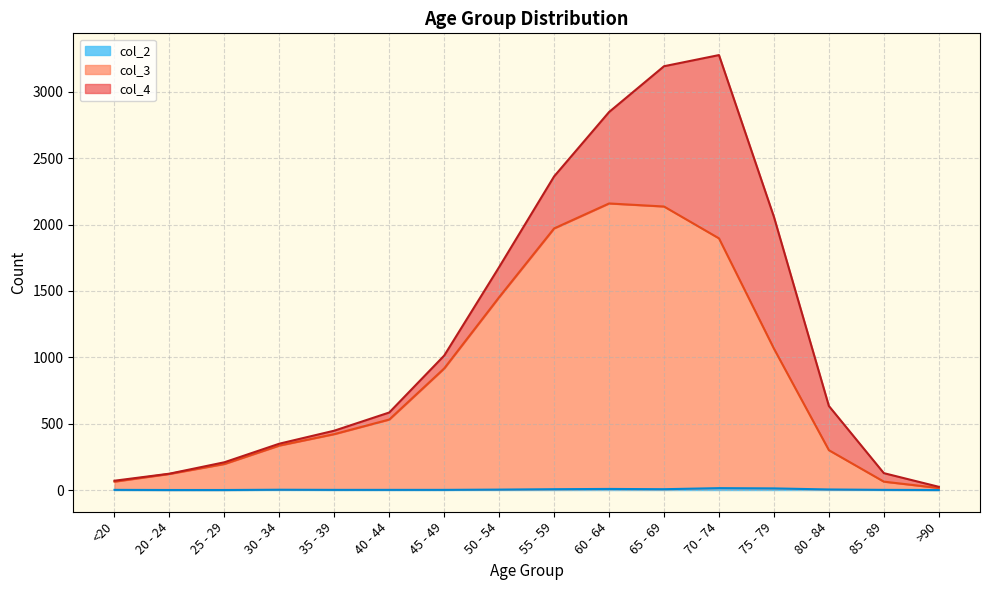

What is the sum of the col_3 values at 65 - 69 and 85 - 89?

2199